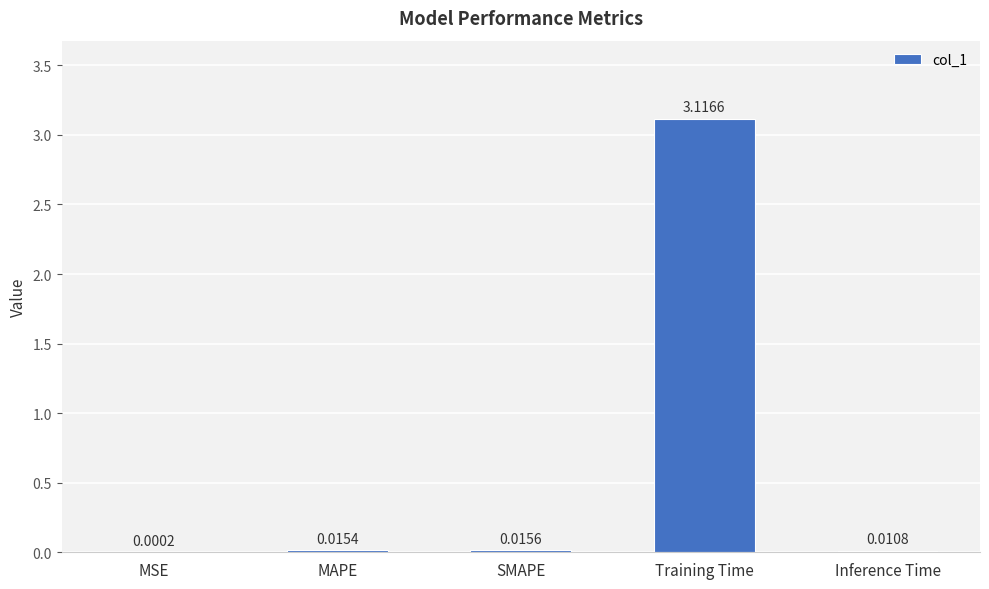

At which label is the value closest to 1?

SMAPE